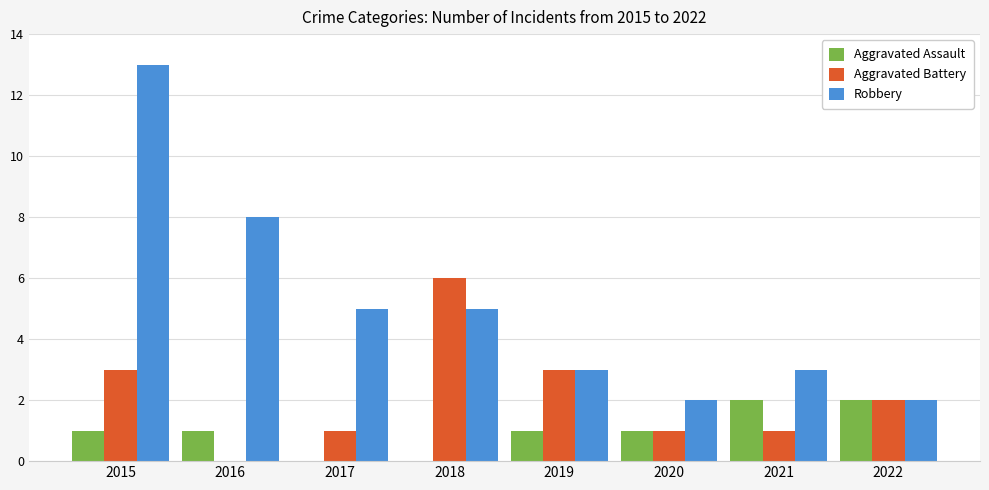

What is the average value of the Aggravated Assault series?

1